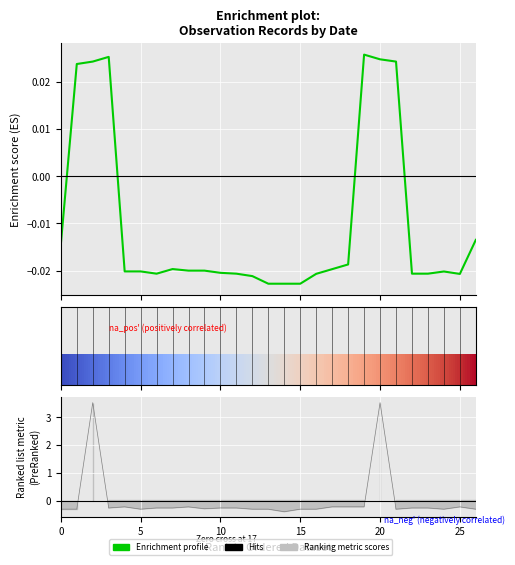

Count the number of values greater than 0.

6